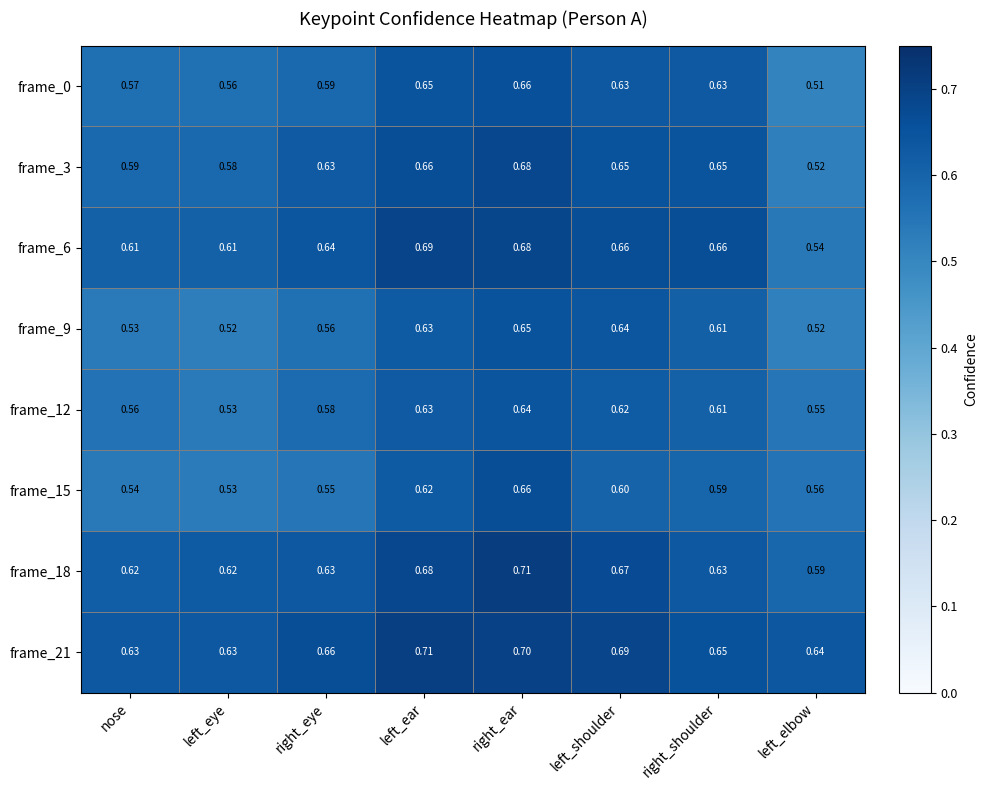

At which label is frame_15 closest to 0?

left_eye